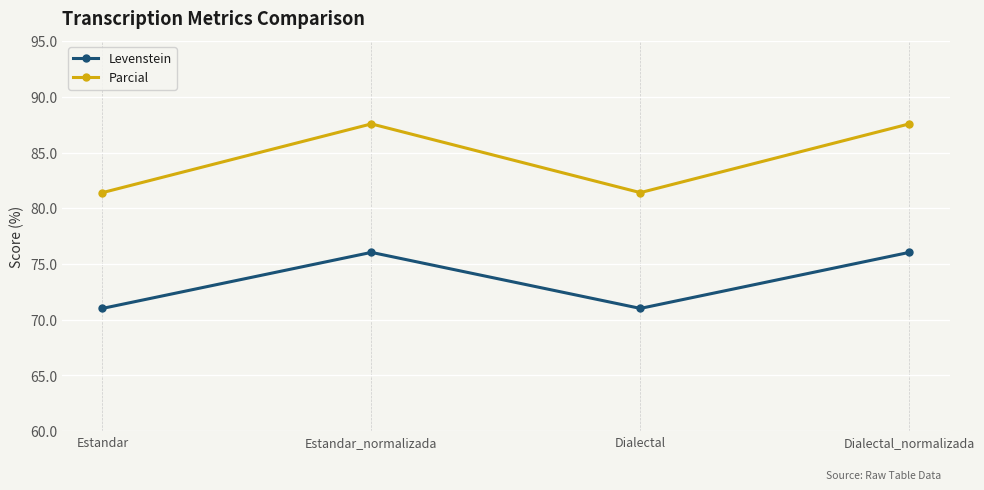

Reading left to right, extract all data points from this chart.

Levenstein: Estandar=71.0	Estandar_normalizada=76.0	Dialectal=71.0	Dialectal_normalizada=76.0
Parcial: Estandar=81.4	Estandar_normalizada=87.6	Dialectal=81.4	Dialectal_normalizada=87.6